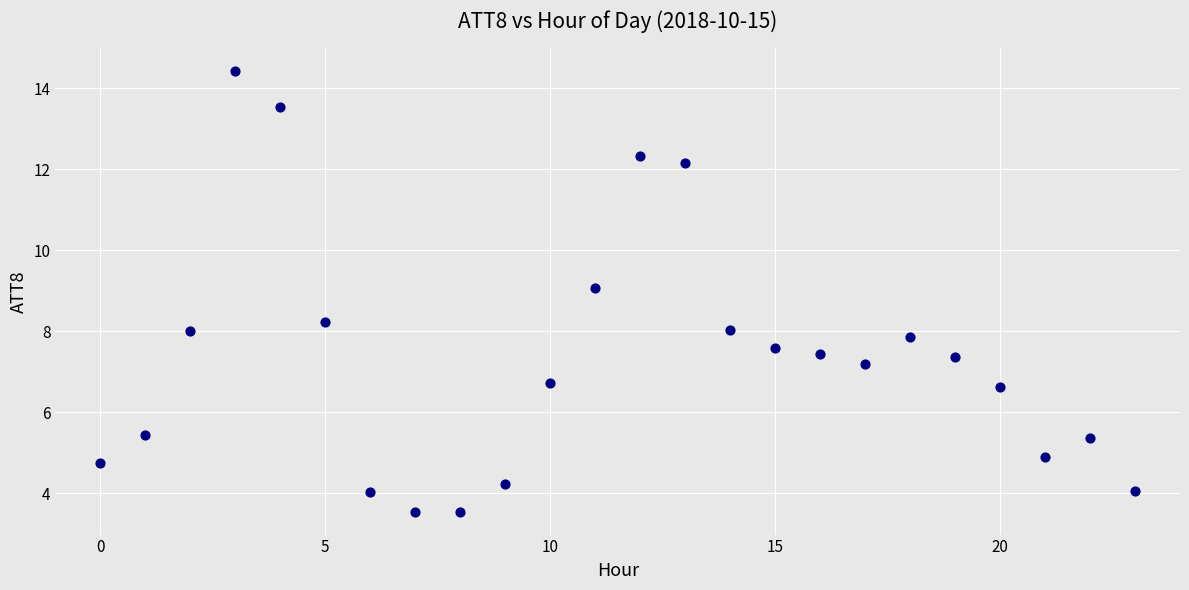

What is the range of Y values (max minus min)?

10.9